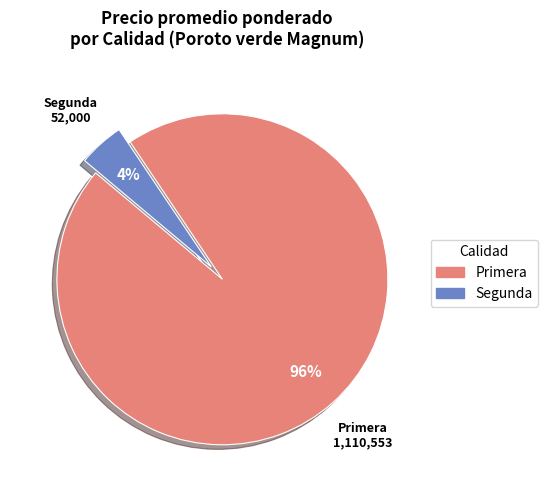

How many segments does this pie chart have?

2